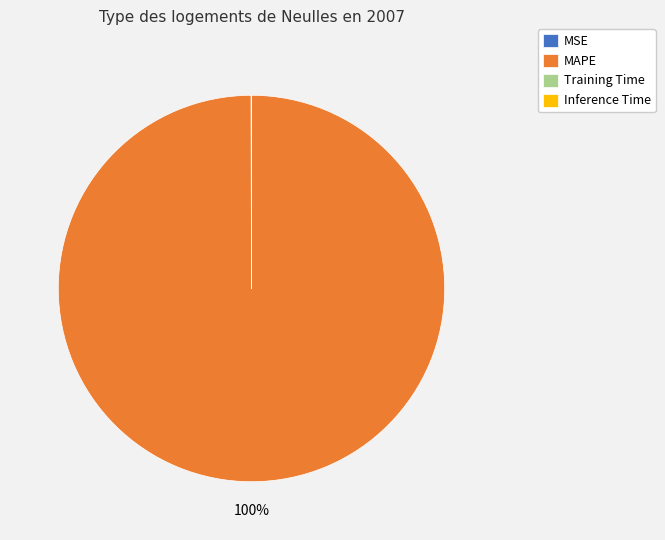

Does MAPE account for over 50% of the chart?

Yes